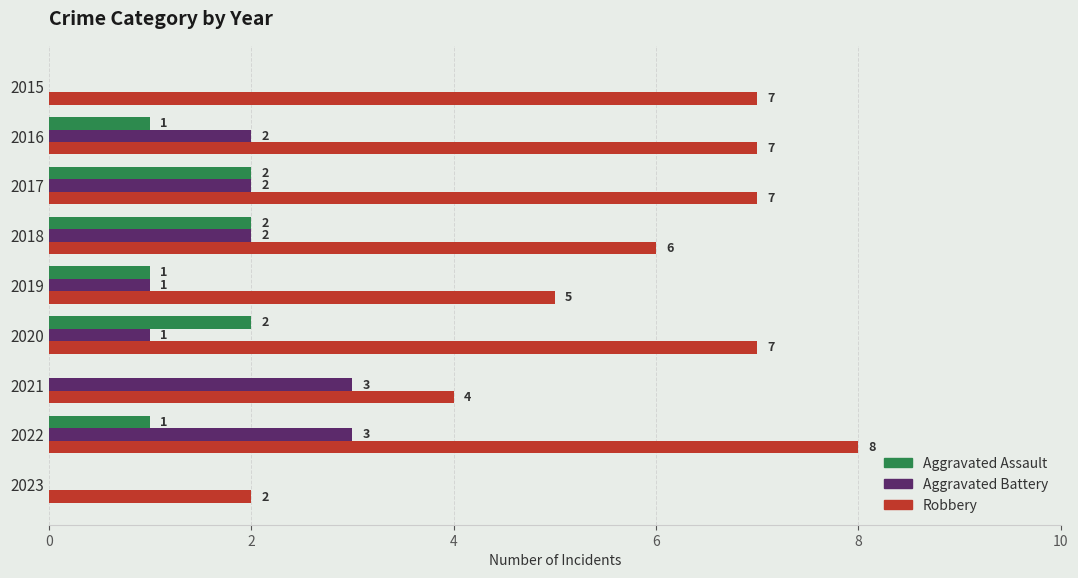

What is the sum of the Robbery values at 2023 and 2021?

6